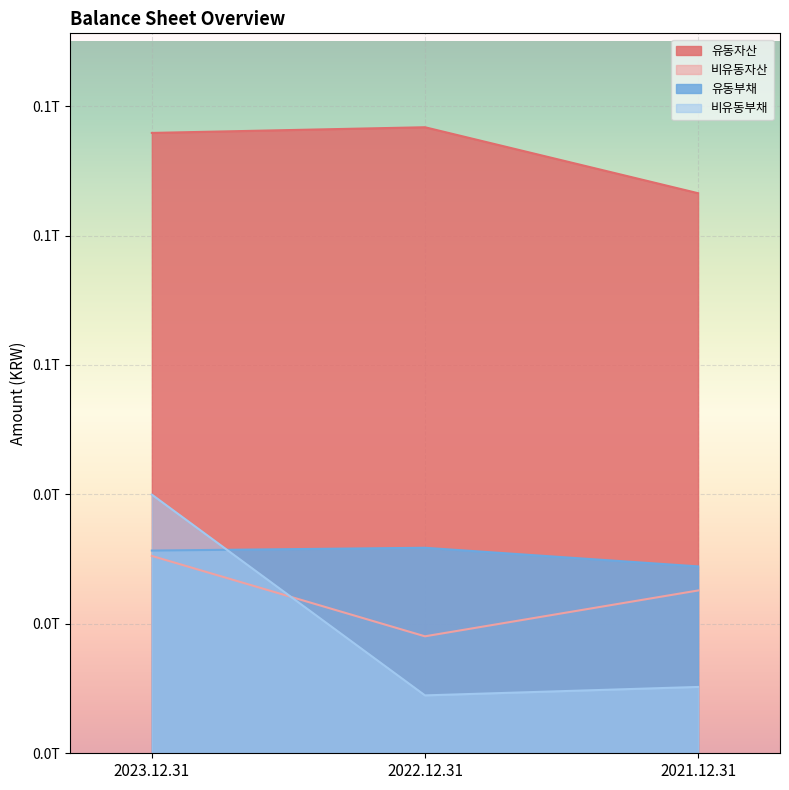

What is the difference between the 유동부채 values at 2022.12.31 and 2021.12.31?

2877398964